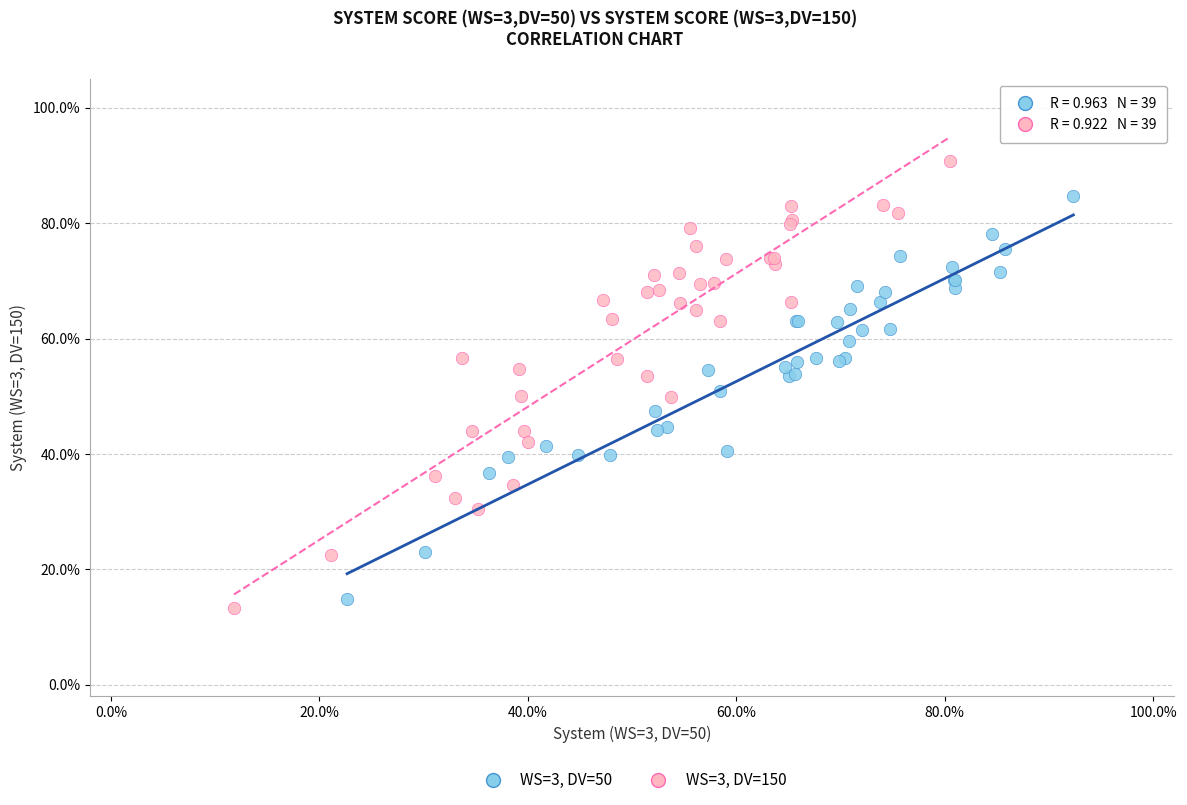

Which series contains the highest Y value?

WS=3, DV=150